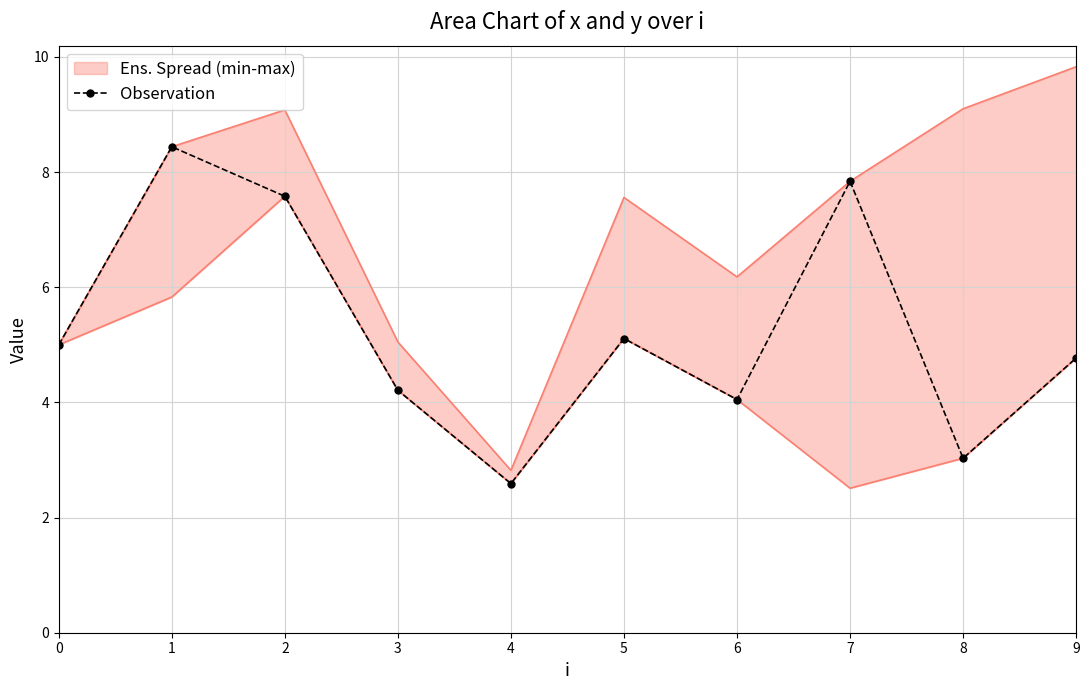

What is the value of the 3rd point from the left?

7.6